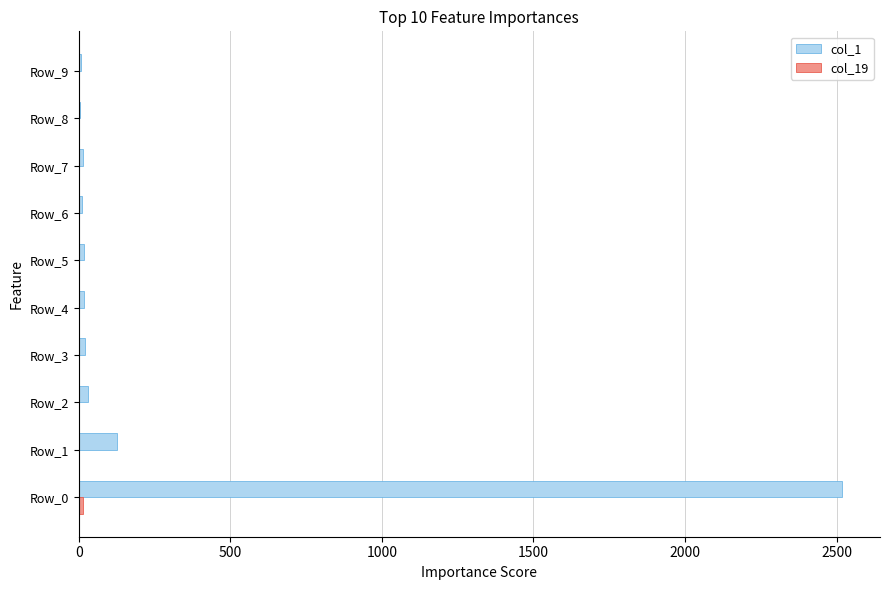

At which category is the sum across all series the highest?

Row_0